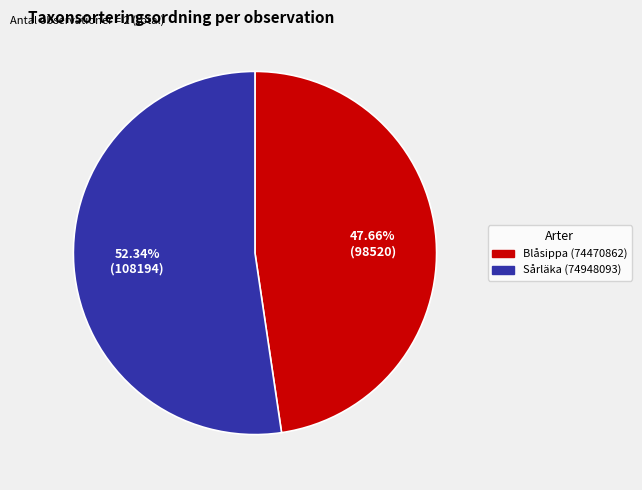

Count the number of slices in the pie.

2